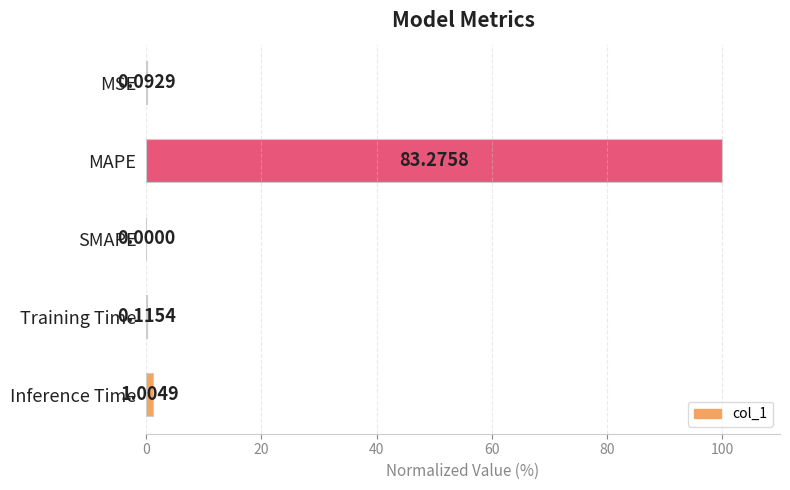

Count the number of data series in this chart.

1